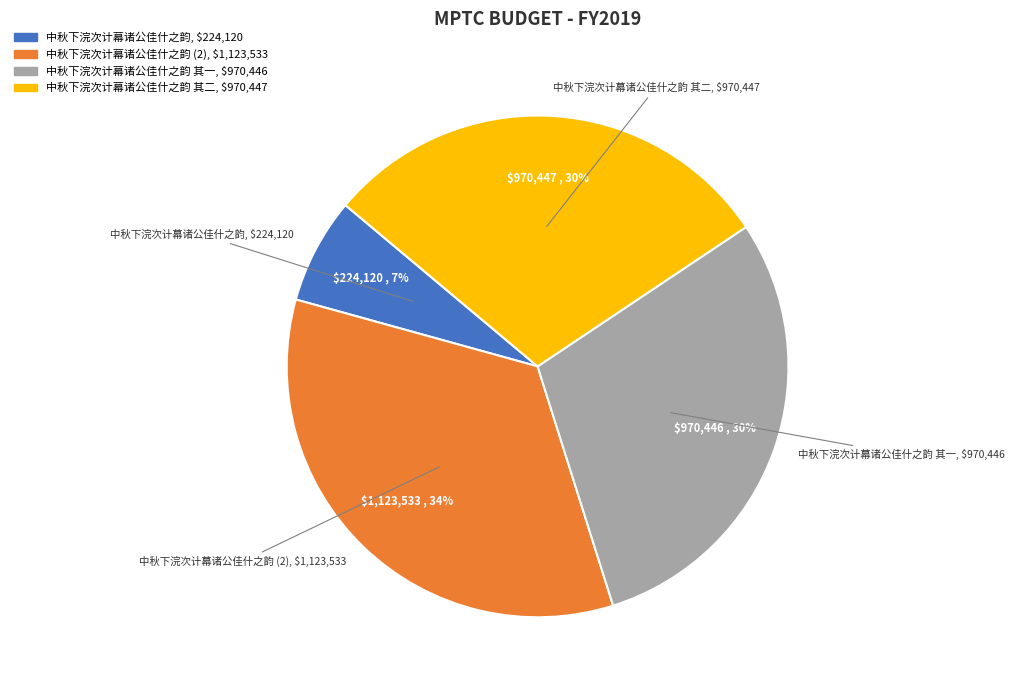

To the nearest percent, what is the difference between the largest and smallest slice percentages?

27%